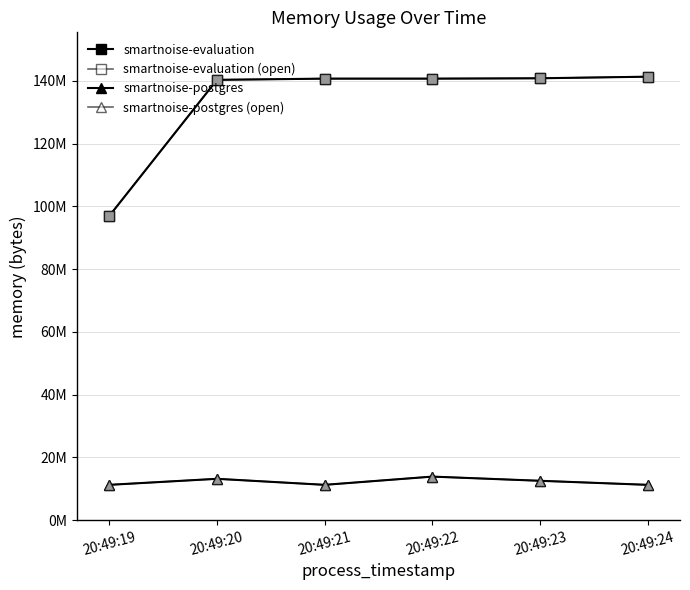

Does the chart have visible grid lines?

Yes